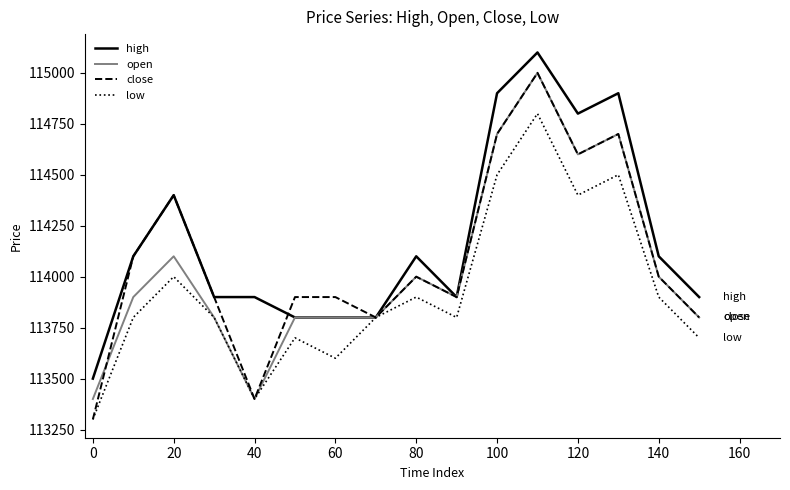

What is the maximum value shown in the chart?

115100